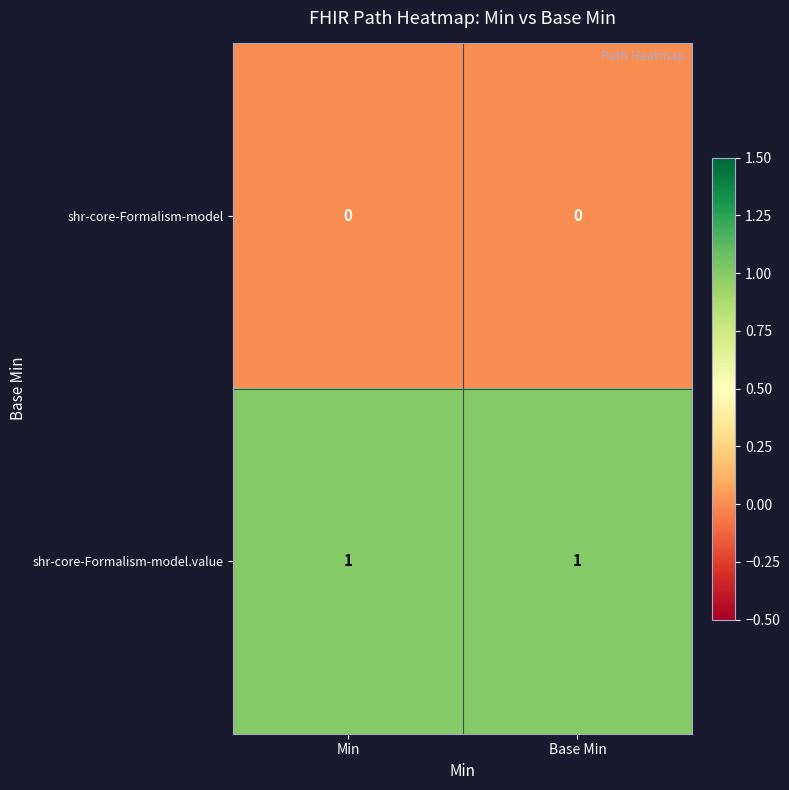

At Min, list the series in order from largest to smallest.

shr-core-Formalism-model.value, shr-core-Formalism-model